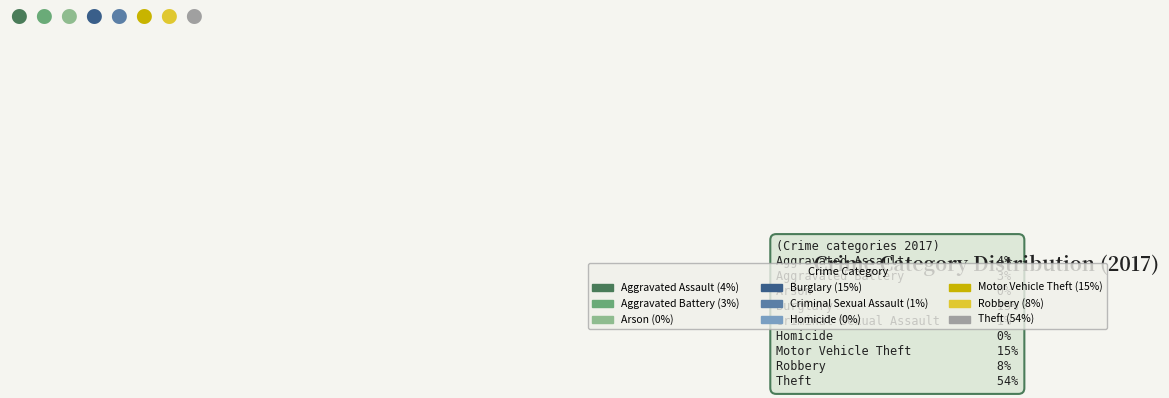

How much of the chart is everything except Burglary?

85.3%